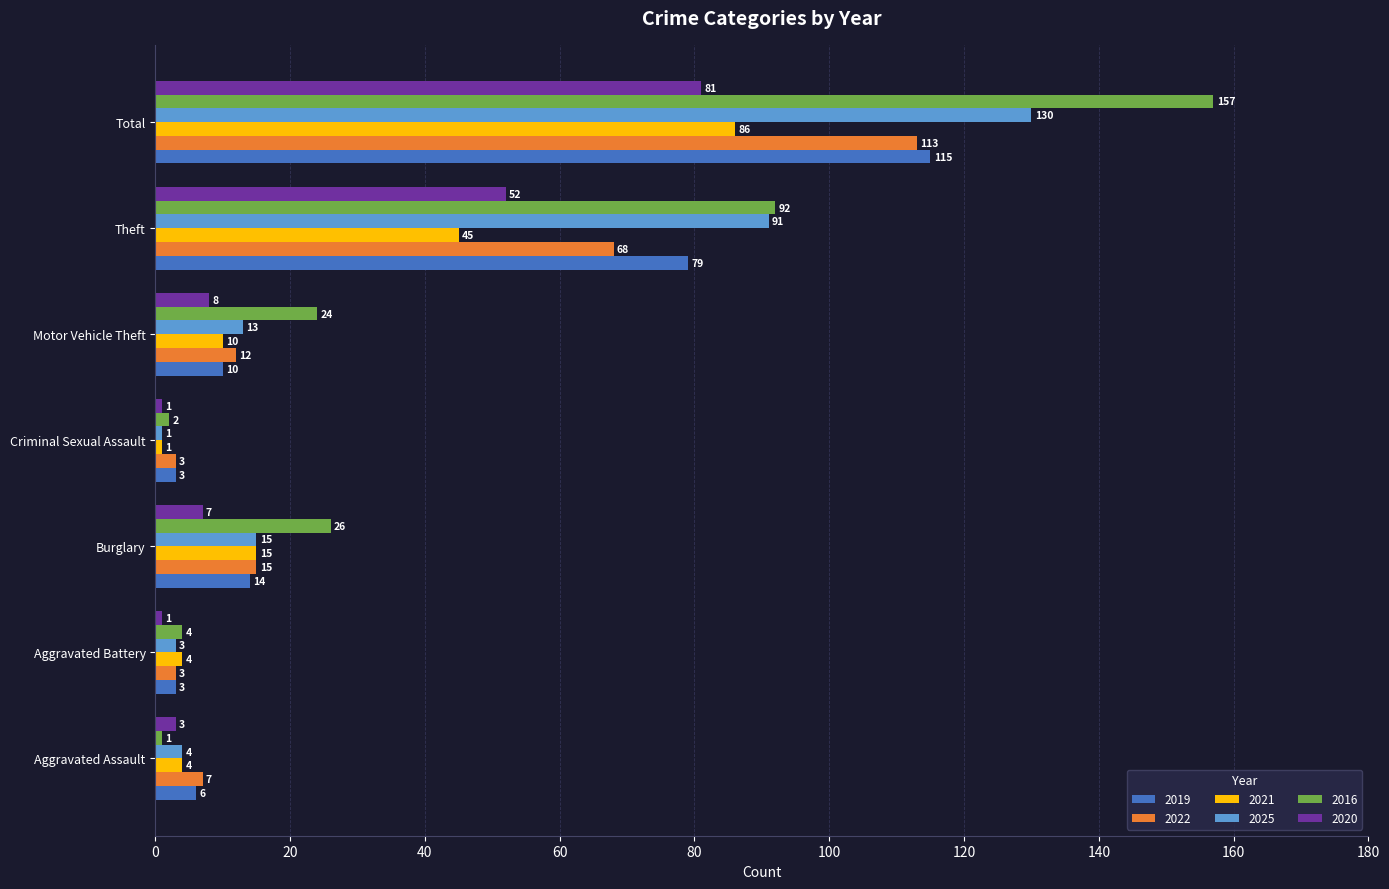

What value does the 2025 series have at Burglary, to the nearest 10?

20